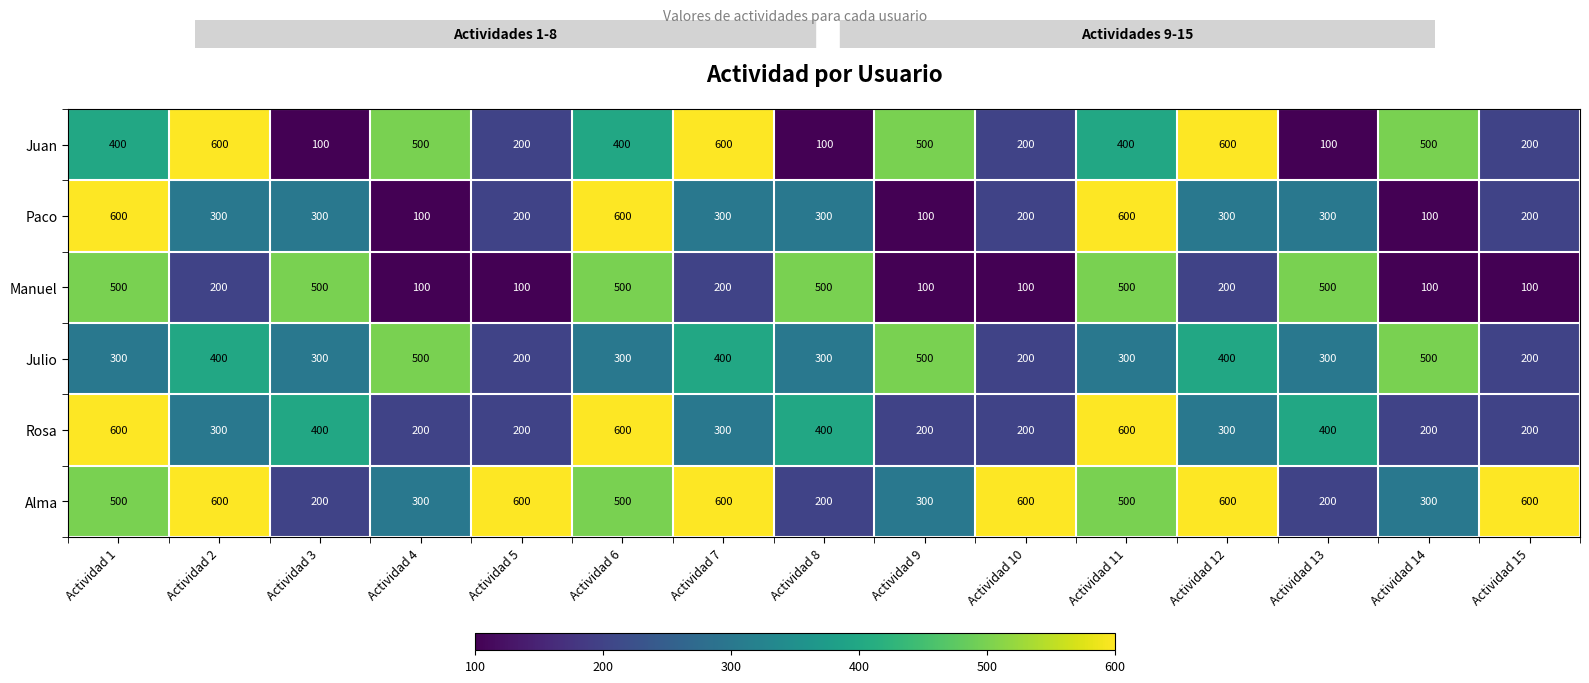

Which series changed the most between Actividad 3 and Actividad 12?

Juan